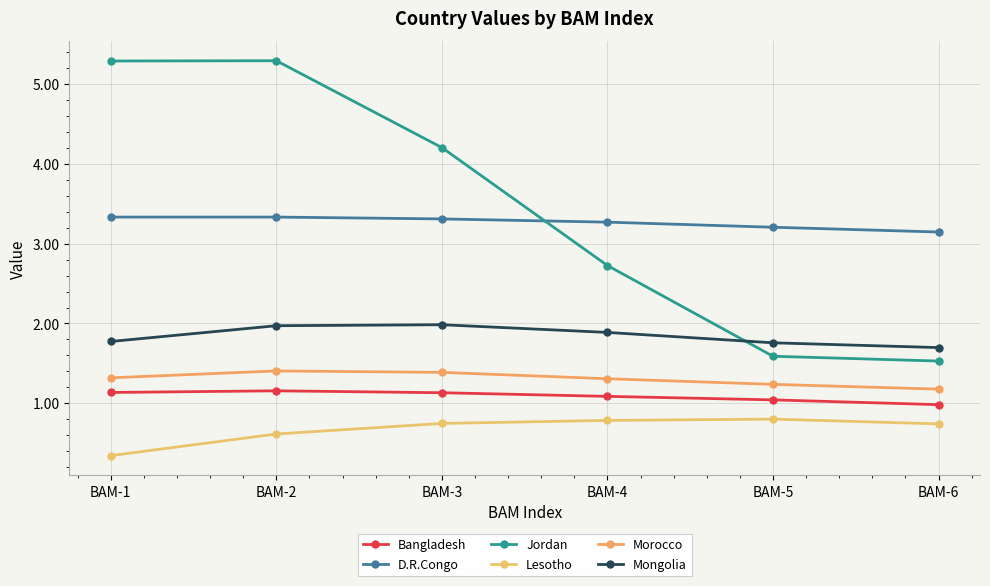

The value of Morocco at BAM-4 is 2.3. True or false?

False